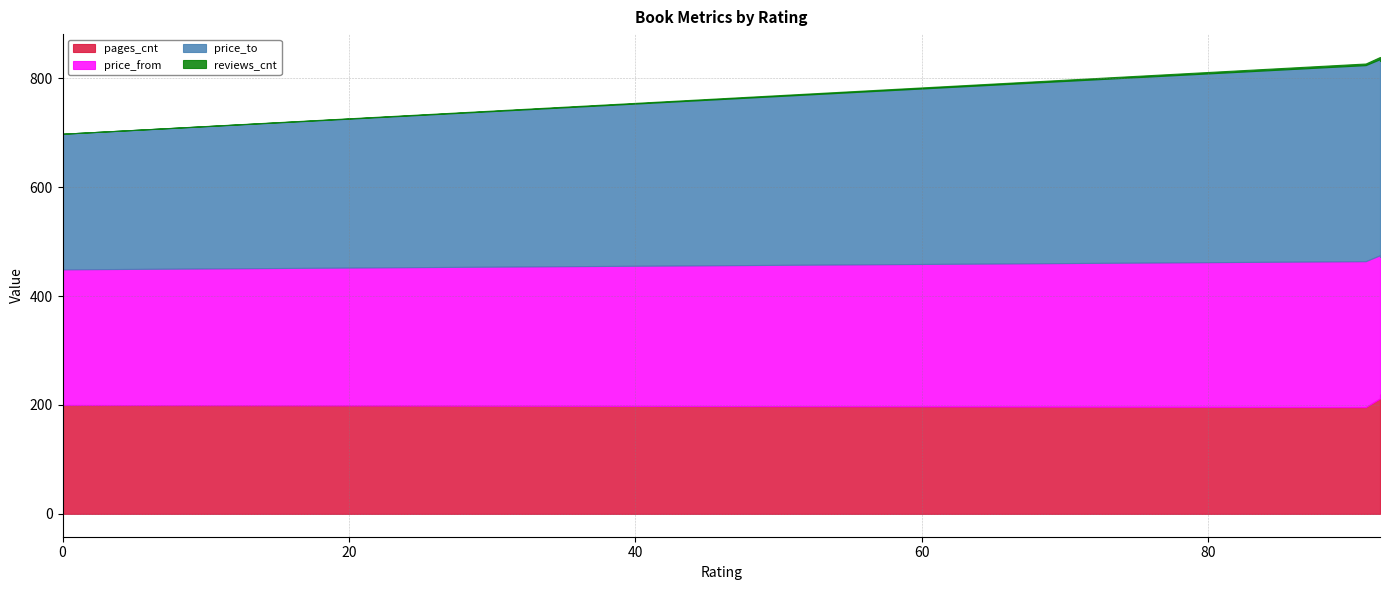

True or false: price_to and pages_cnt intersect in this chart.

False